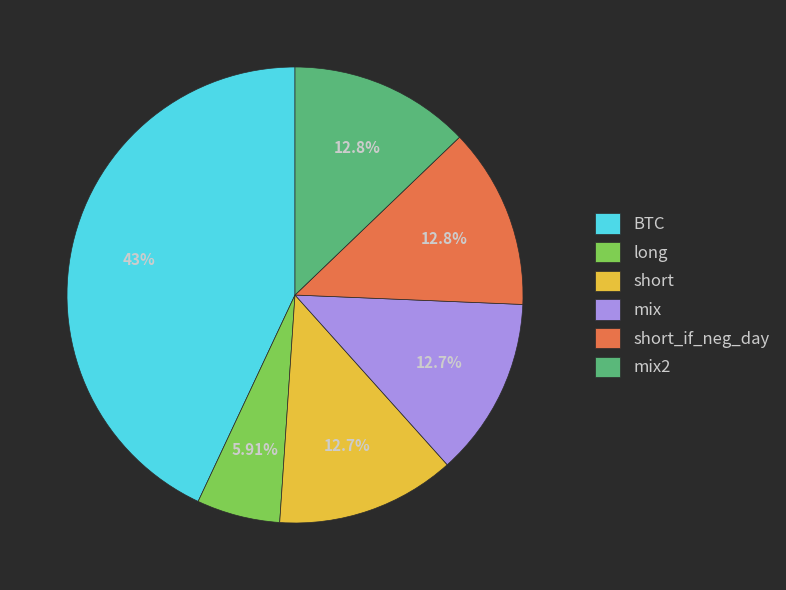

Between short and long, which is larger?

short